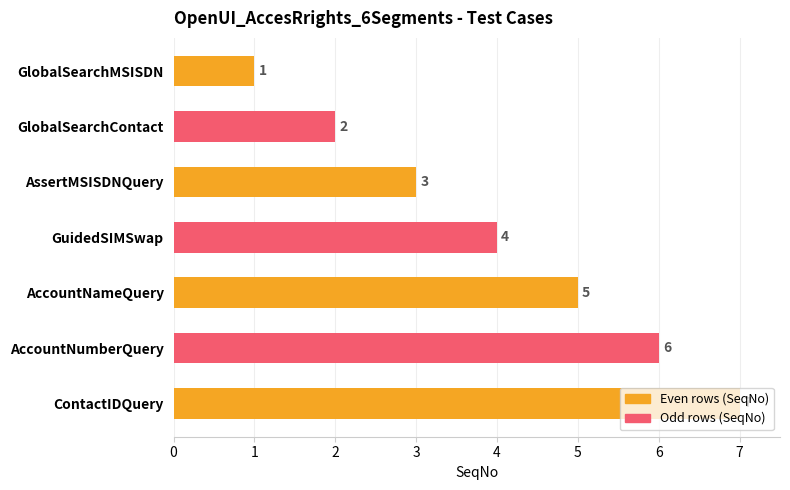

What is the greatest value displayed?

7